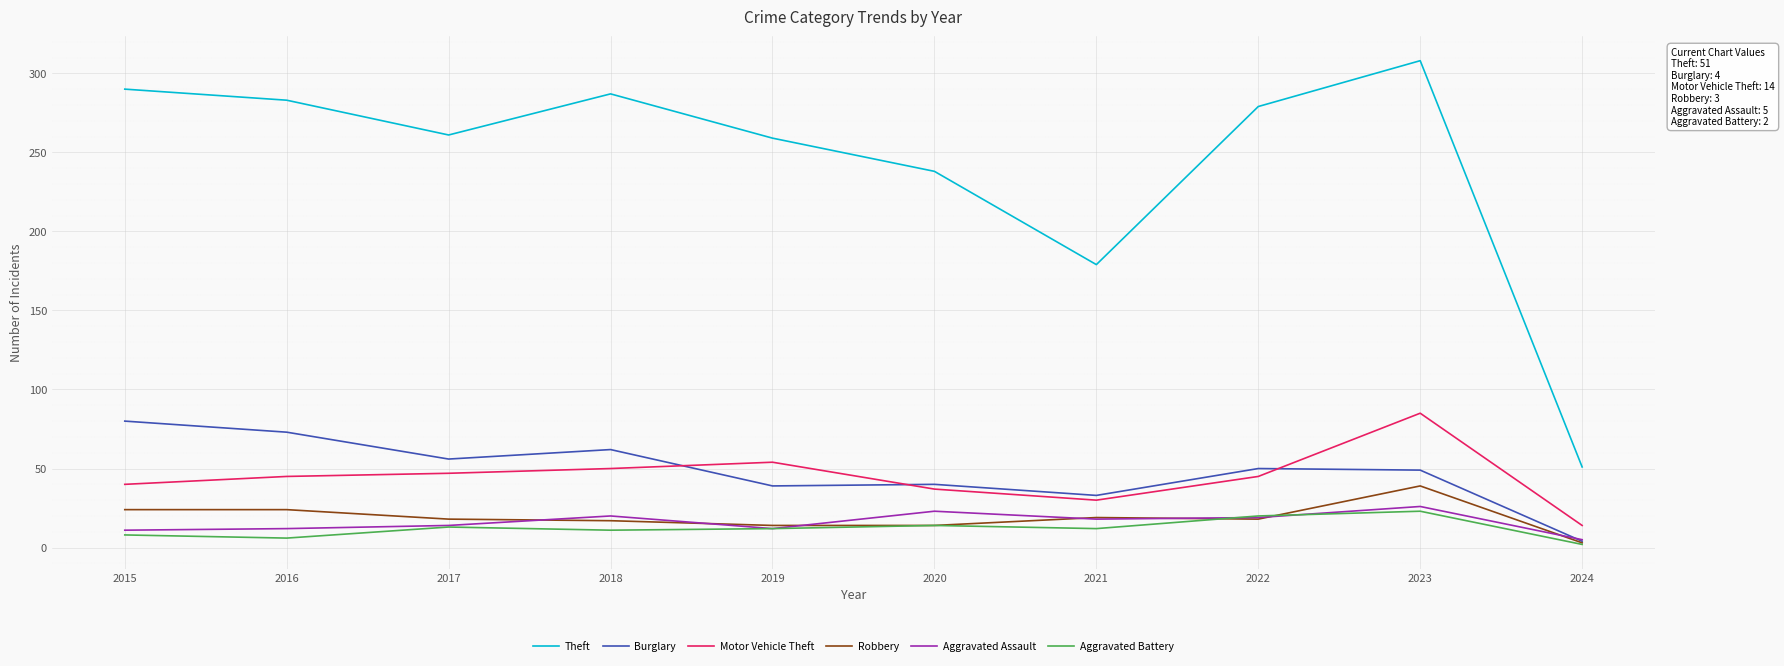

The Aggravated Assault series shows 12 at 2019. True or false?

True